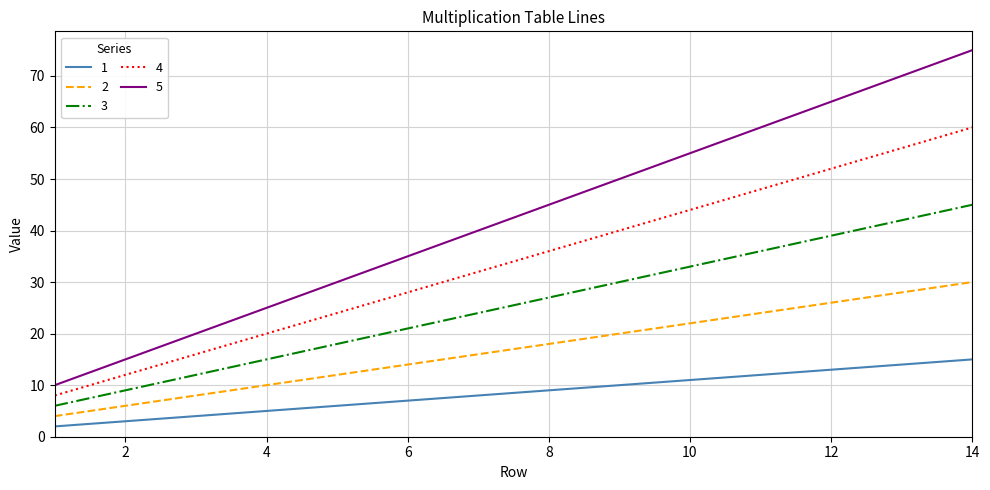

True or false: 4 and 3 cross at least once.

False